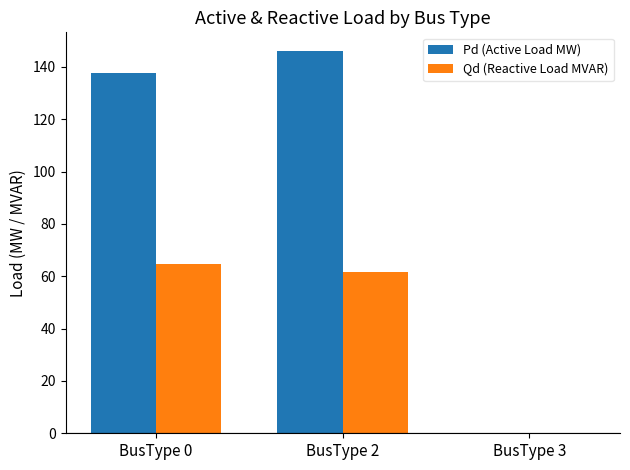

What is the sum of all Pd (Active Load MW) values?

283.4